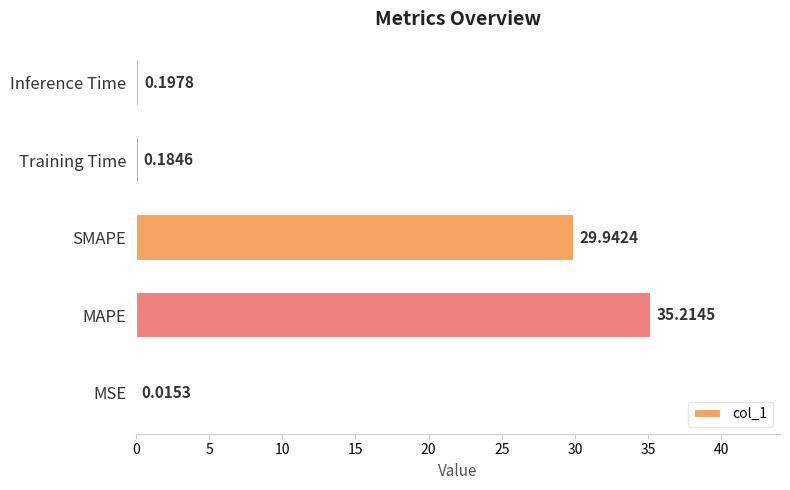

Which label corresponds to the largest value in the chart?

MAPE